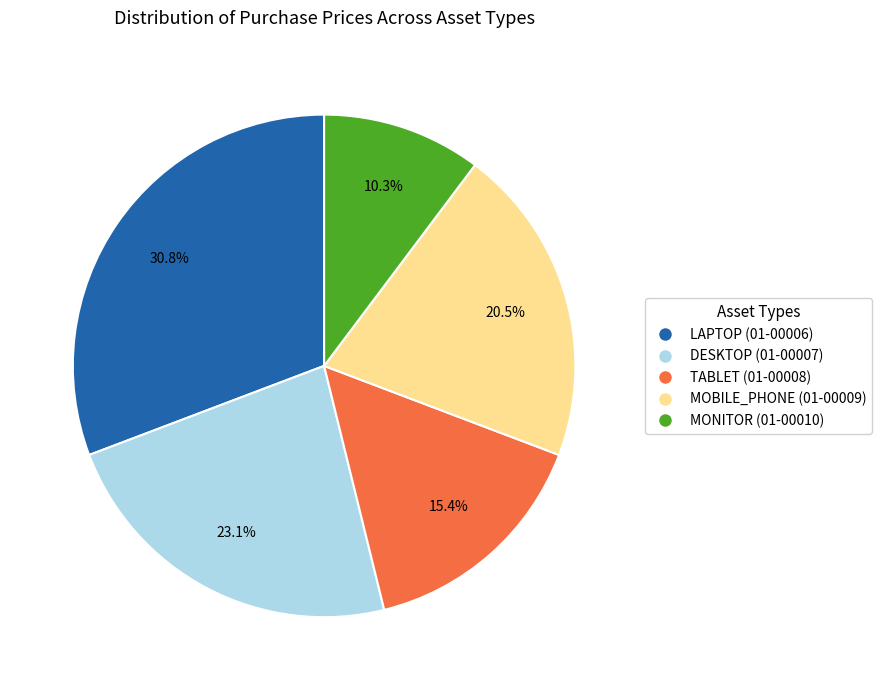

Count the number of slices in the pie.

5